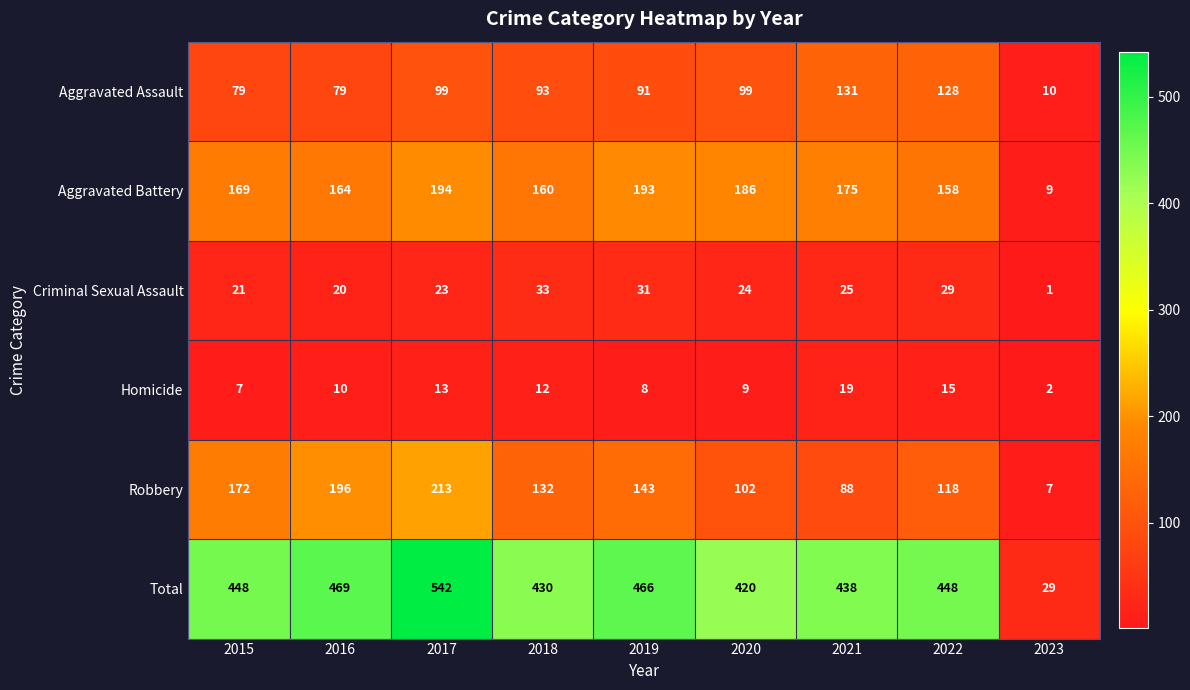

True or false: Robbery has a value of 88 at 2021.

True